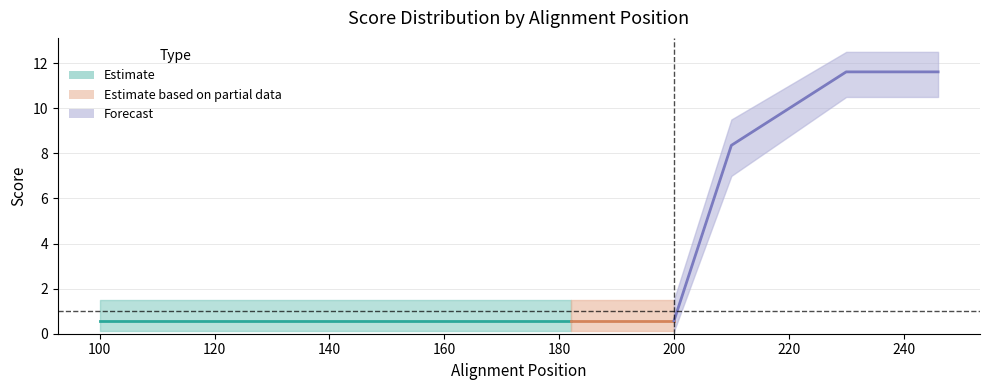

Is this an area chart (filled region under the line)?

No